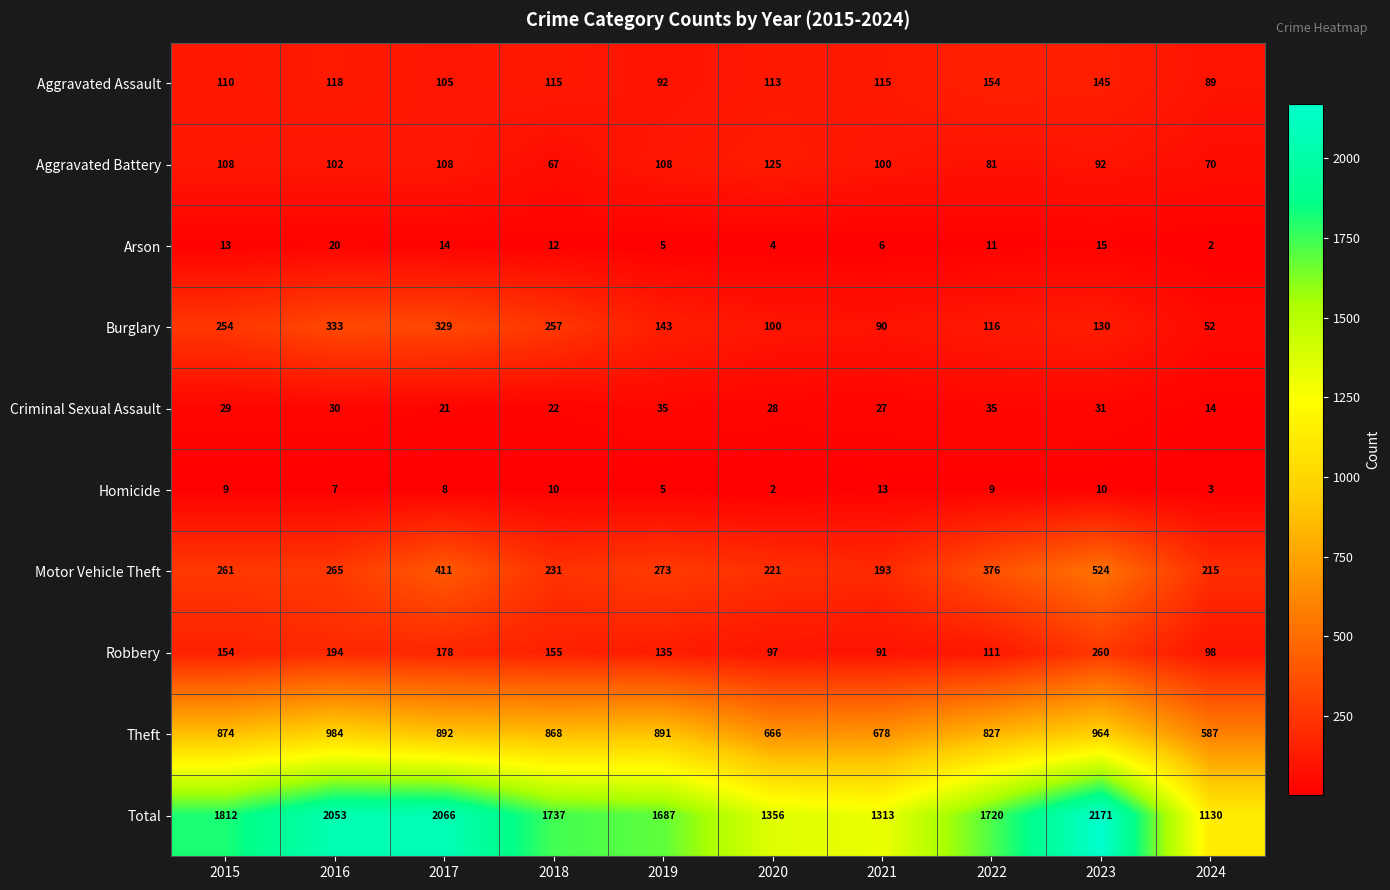

Which series changed the most between 2023 and 2024?

Total